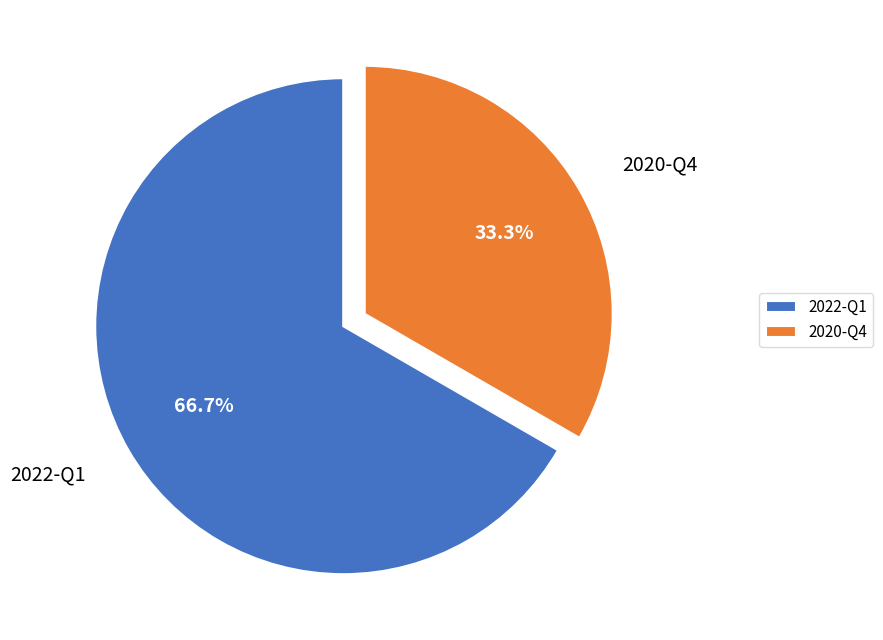

To the nearest percent, what percentage of the pie is 2022-Q1?

67%